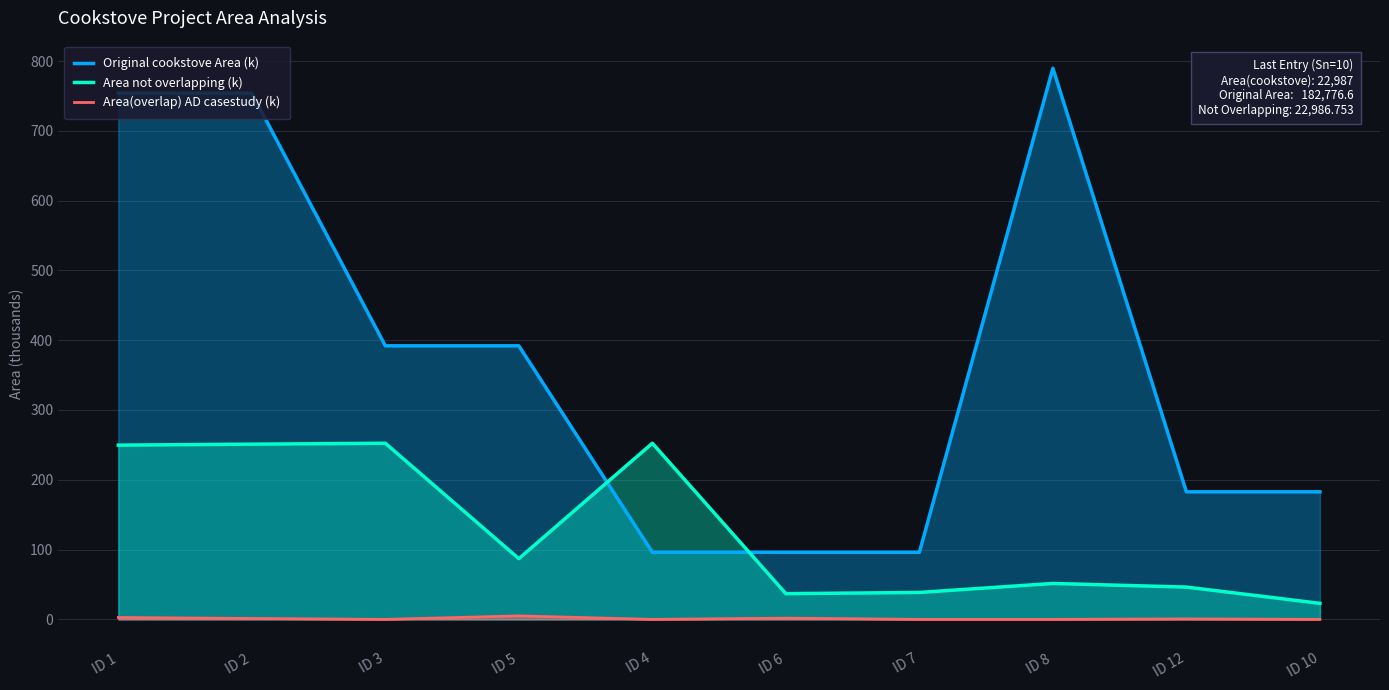

How many series are shown in this chart?

3